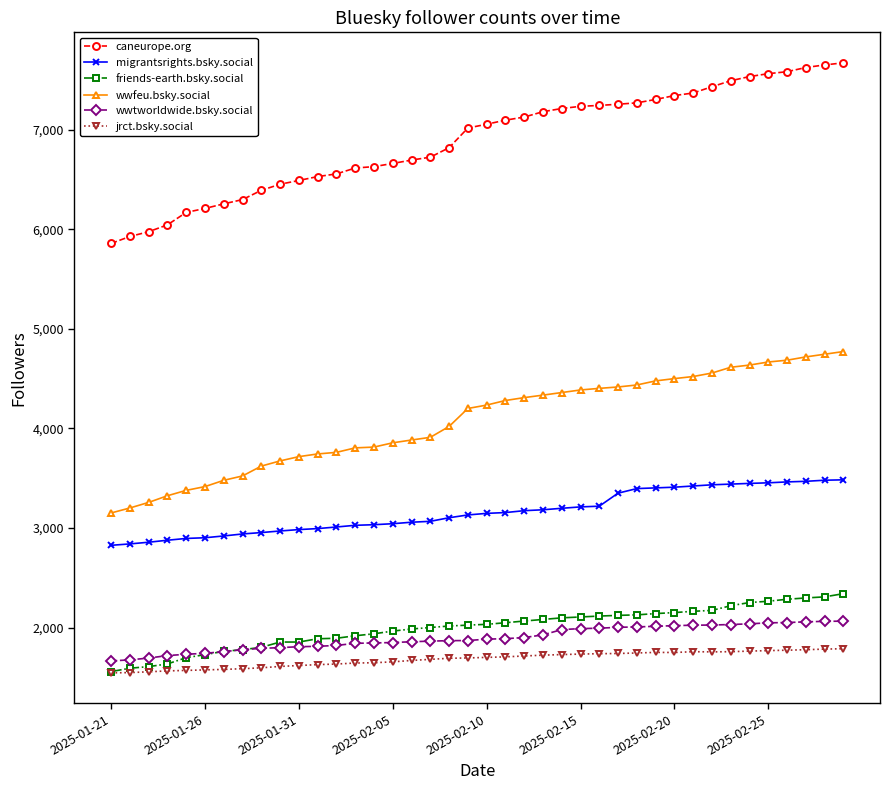

Is this an area chart (filled region under the line)?

No